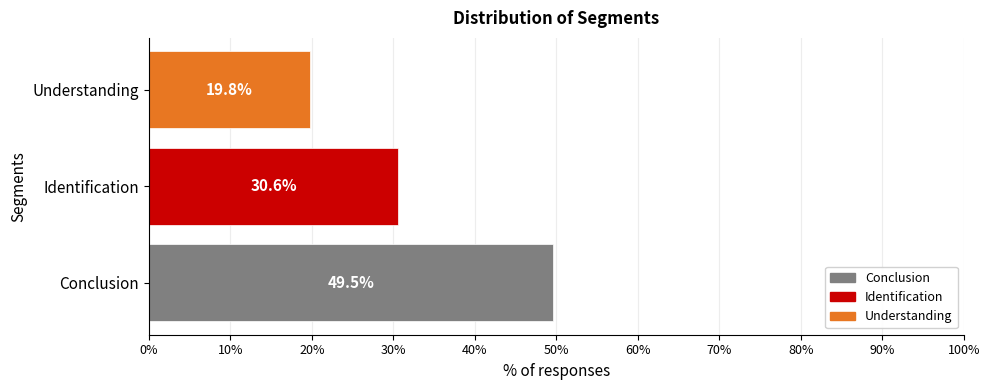

How many categories are shown in the chart?

3